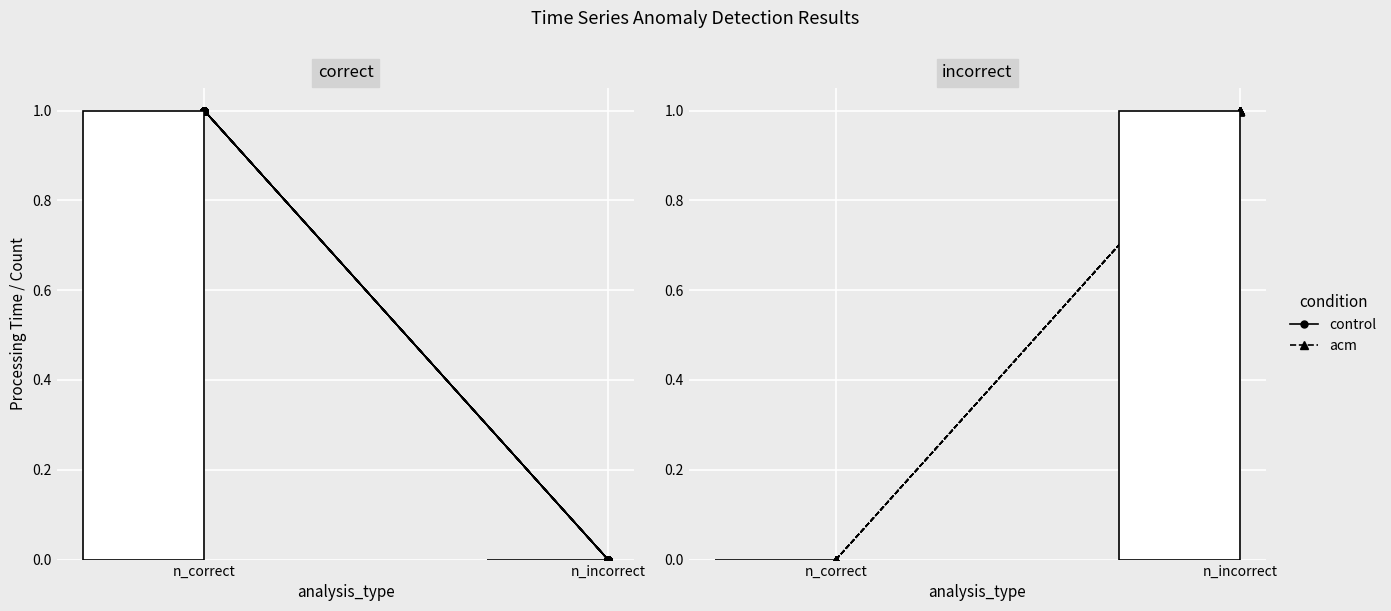

Reading left to right, list all the values displayed in this chart.

control: n_correct=1	n_incorrect=0
acm: n_correct=0	n_incorrect=1